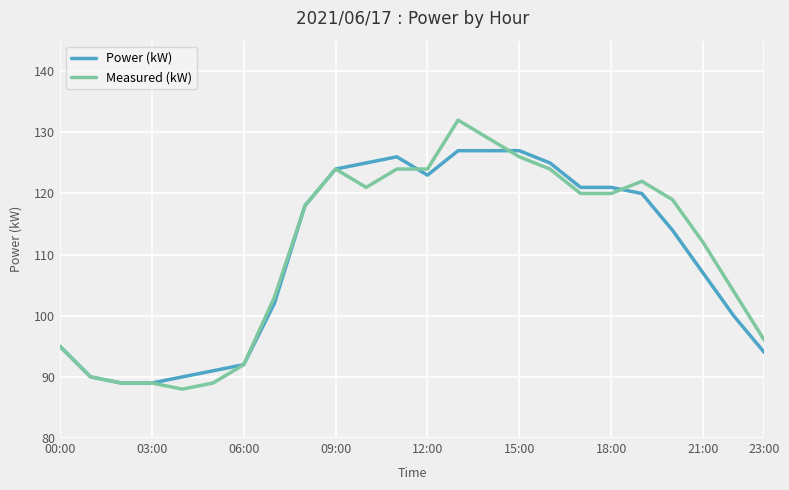

Does the chart have visible grid lines?

Yes